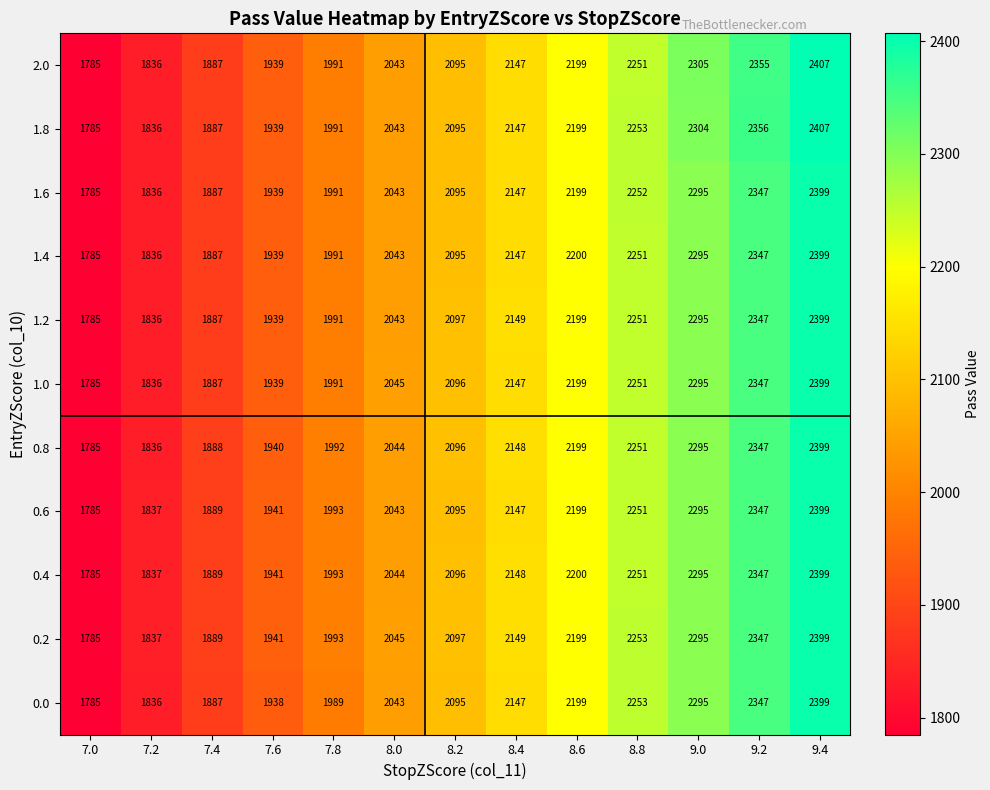

Which category has the lowest value across all series?

7.0